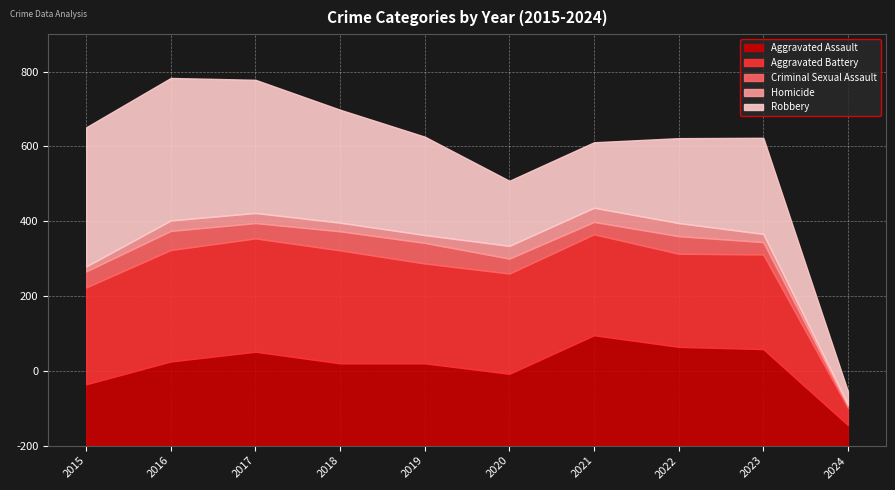

How many distinct data groups are displayed?

5